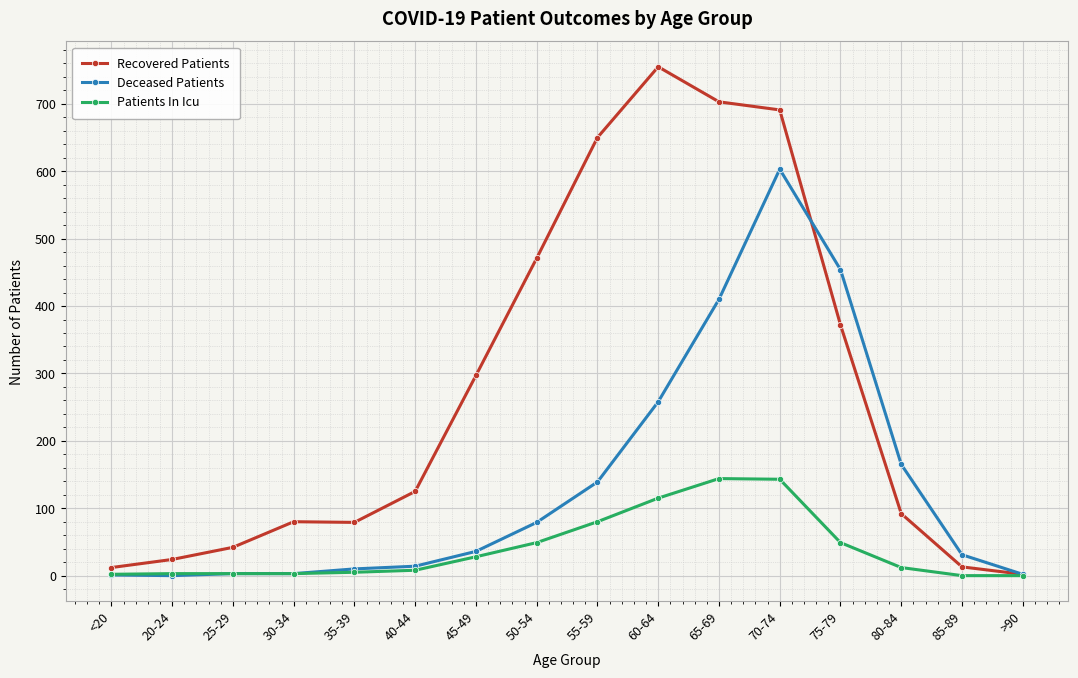

What is the label of the 5th point from the left?

35-39